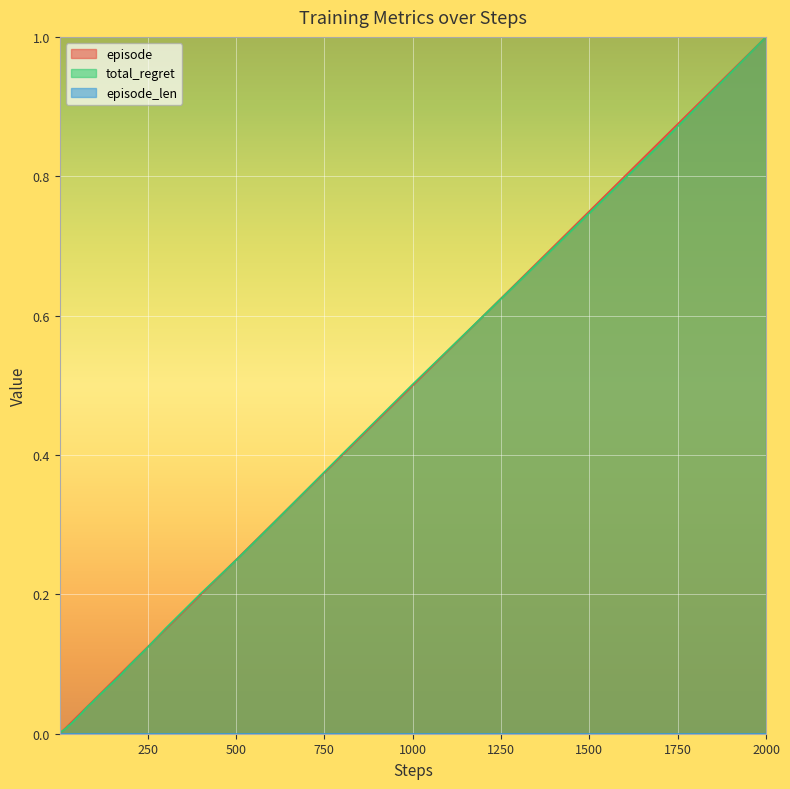

What is the difference between the maximum and minimum values in the total_regret series?

1.0